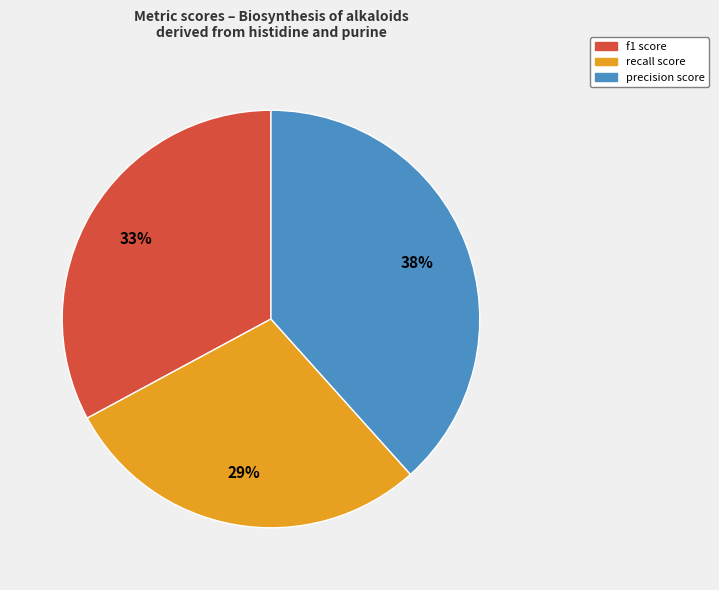

True or false: recall accounts for 18% of the total.

False